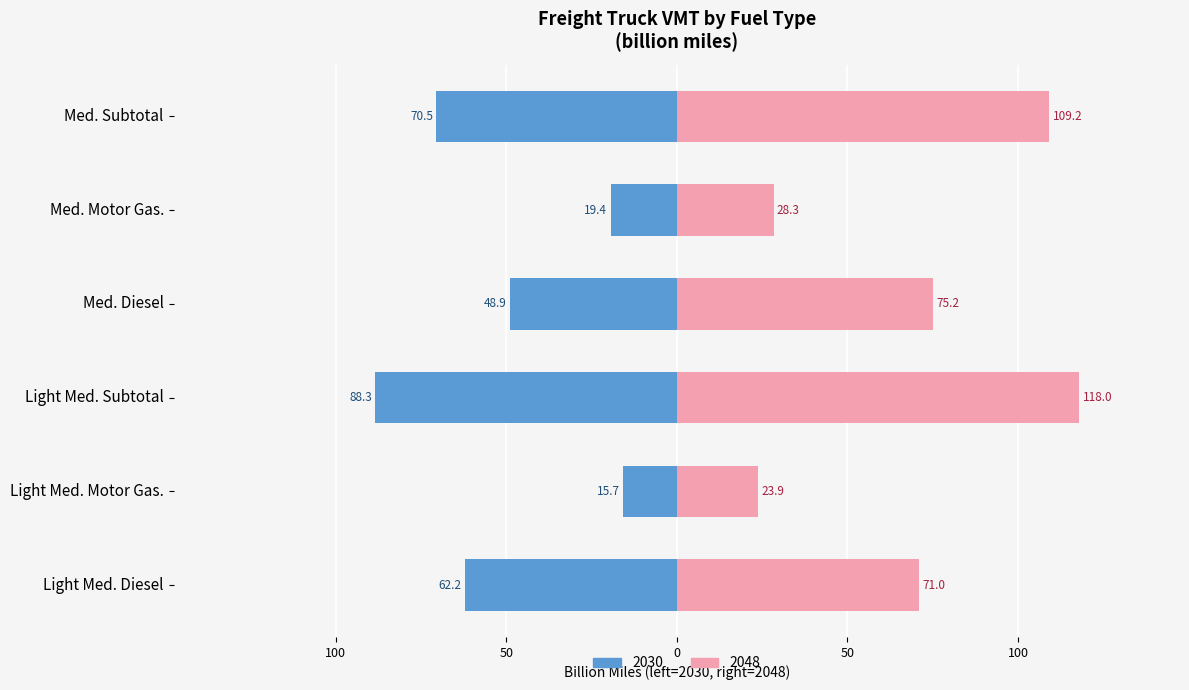

List the series in order of their overall mean, lowest first.

2030 values, 2048 values